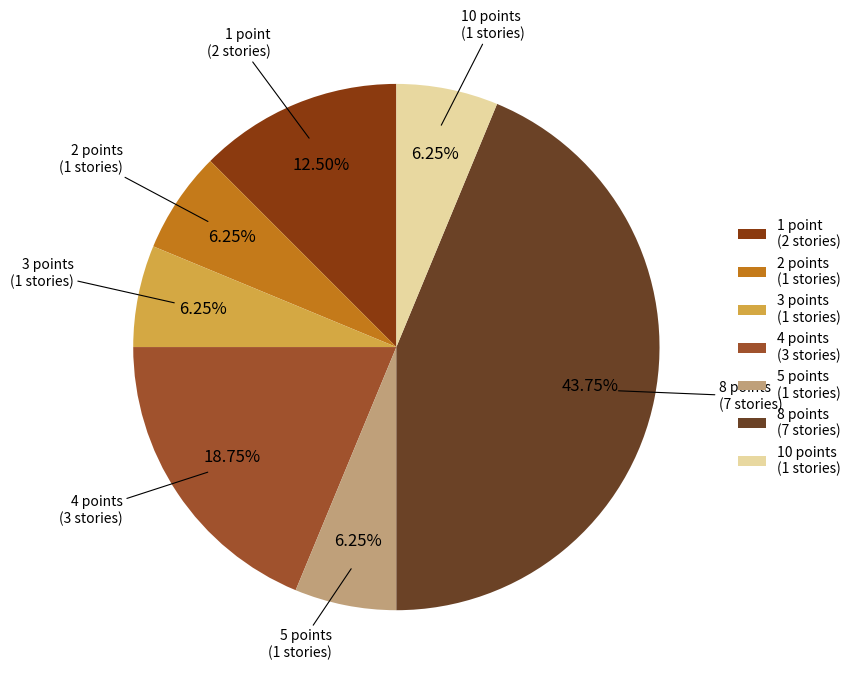

To the nearest percent, what is the combined percentage of 10 points and 4 points?

25%